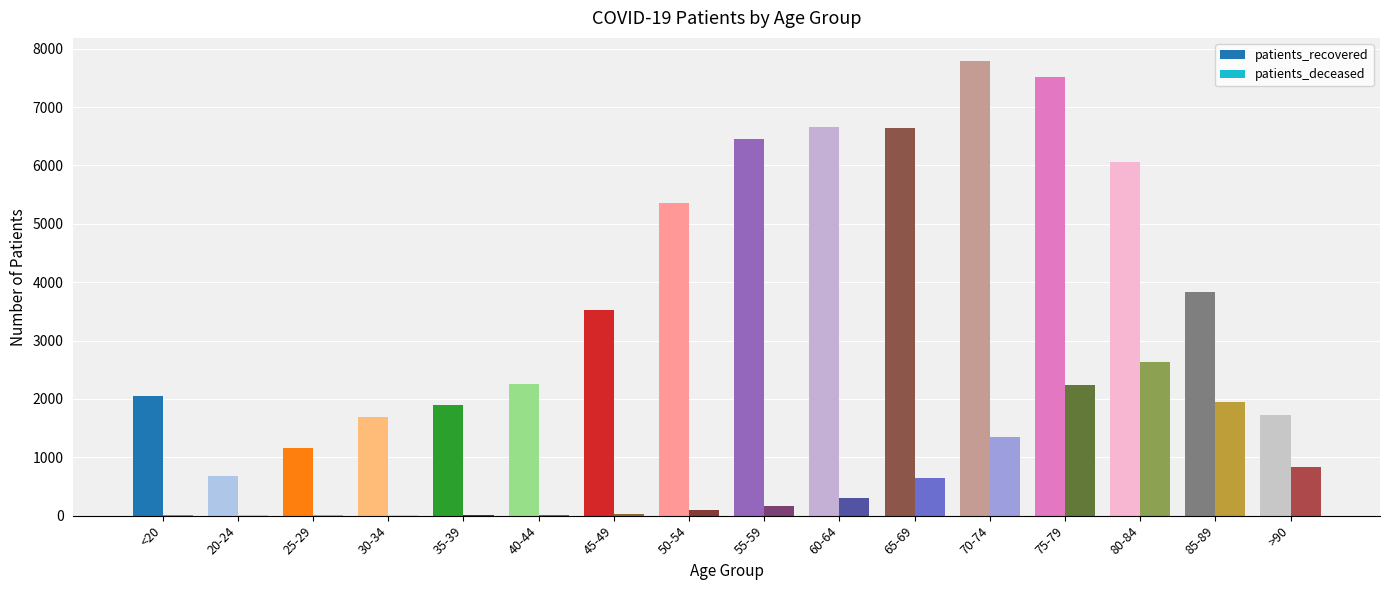

What is the average value of the patients_deceased series?

643